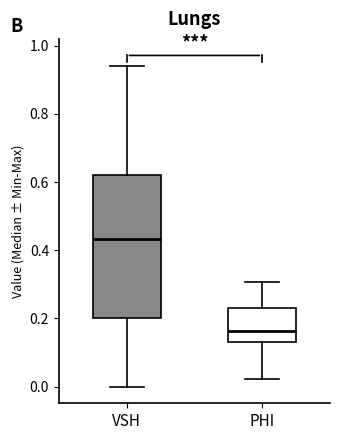

Reading left to right, read every box against the y-axis: the position of its median line, the range the box covers, and the ends of its whiskers. The values are not printed on the chart, so give them approximately, as read against the axis.

VSH: median 0.44, box 0.20 to 0.62, whiskers 0.00 to 0.94
PHI: median 0.16, box 0.14 to 0.24, whiskers 0.02 to 0.30